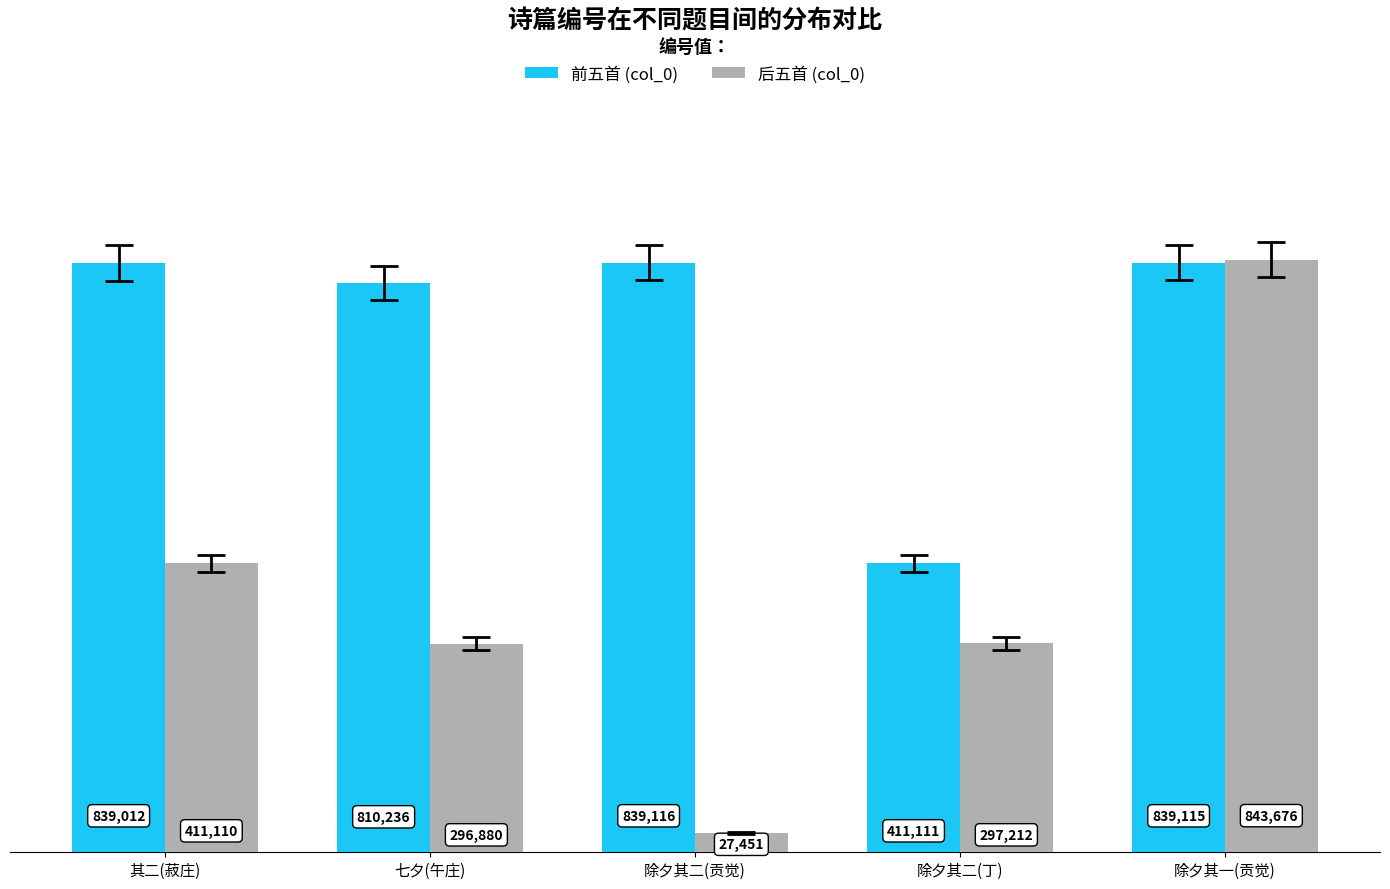

What are all the series names shown in the legend?

前五首 (col_0), 后五首 (col_0)